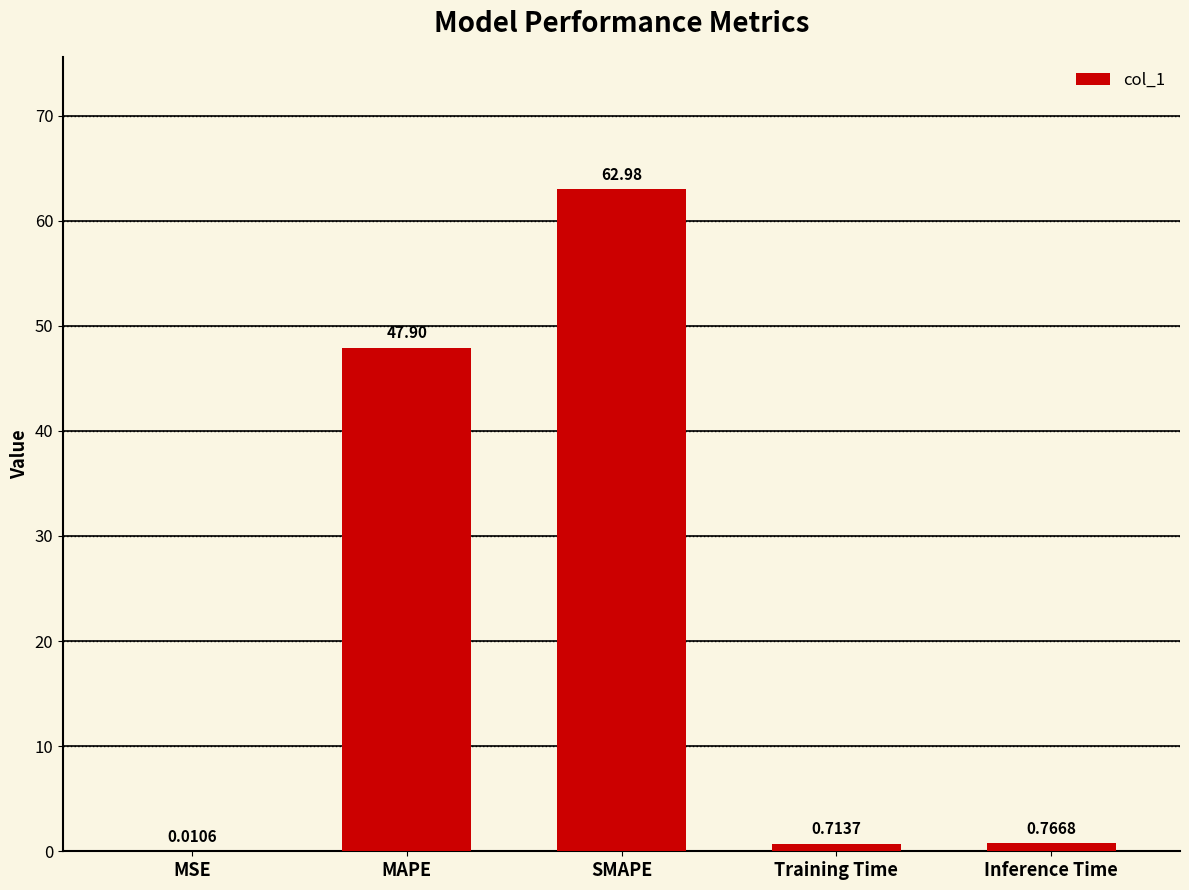

Are the bars horizontal?

No